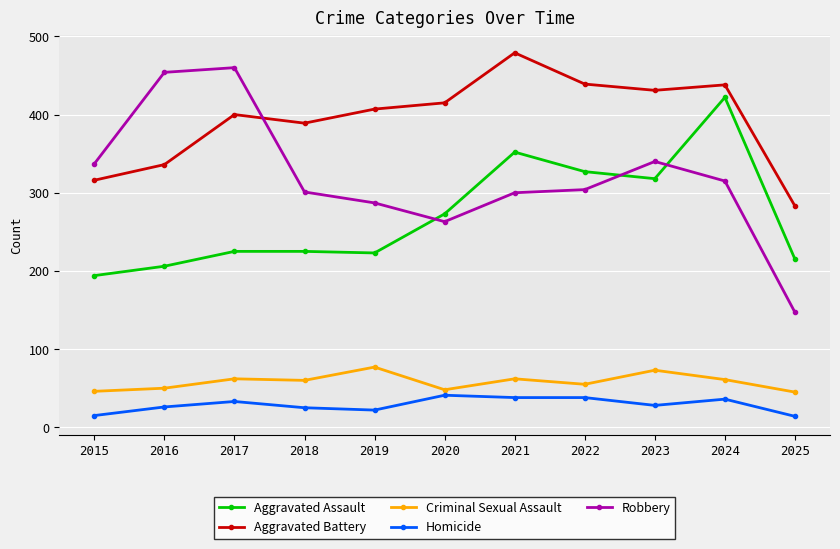

What is the approximate value of Robbery at 2020?

263